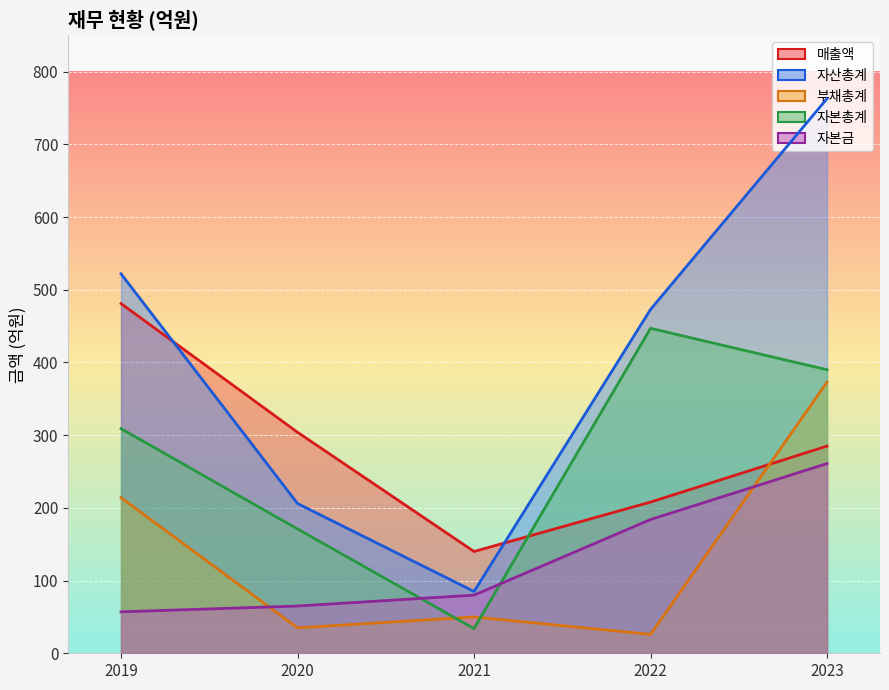

The value of 매출액 at 2021 is 248. True or false?

False